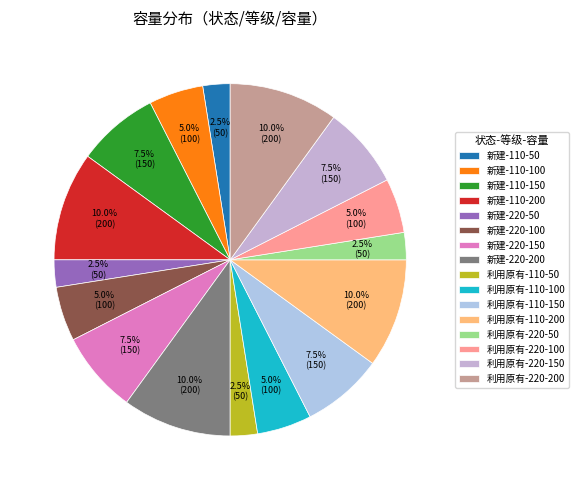

Is the sum of 新建-110-150 and 利用原有-110-100 greater than half?

No